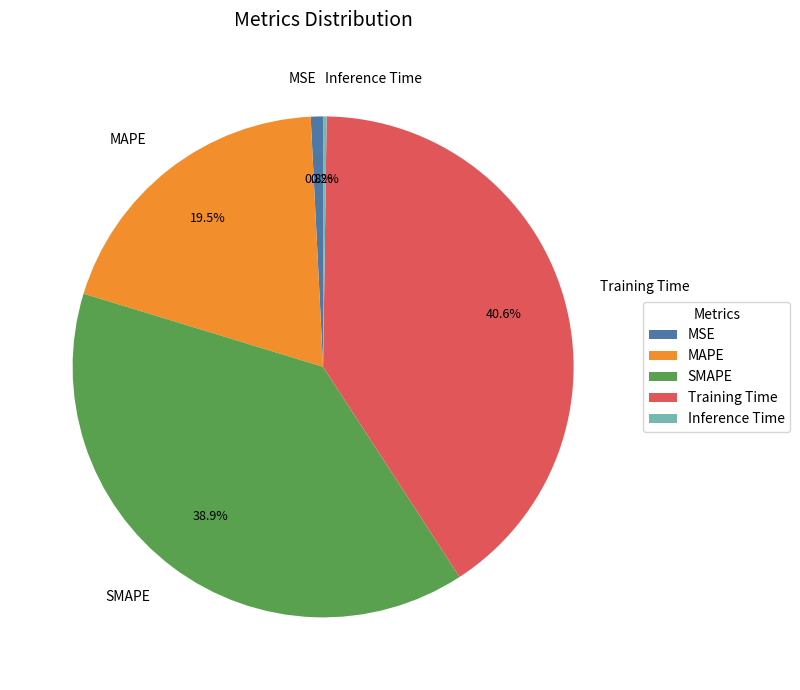

What percentage is NOT represented by MAPE?

80.5%